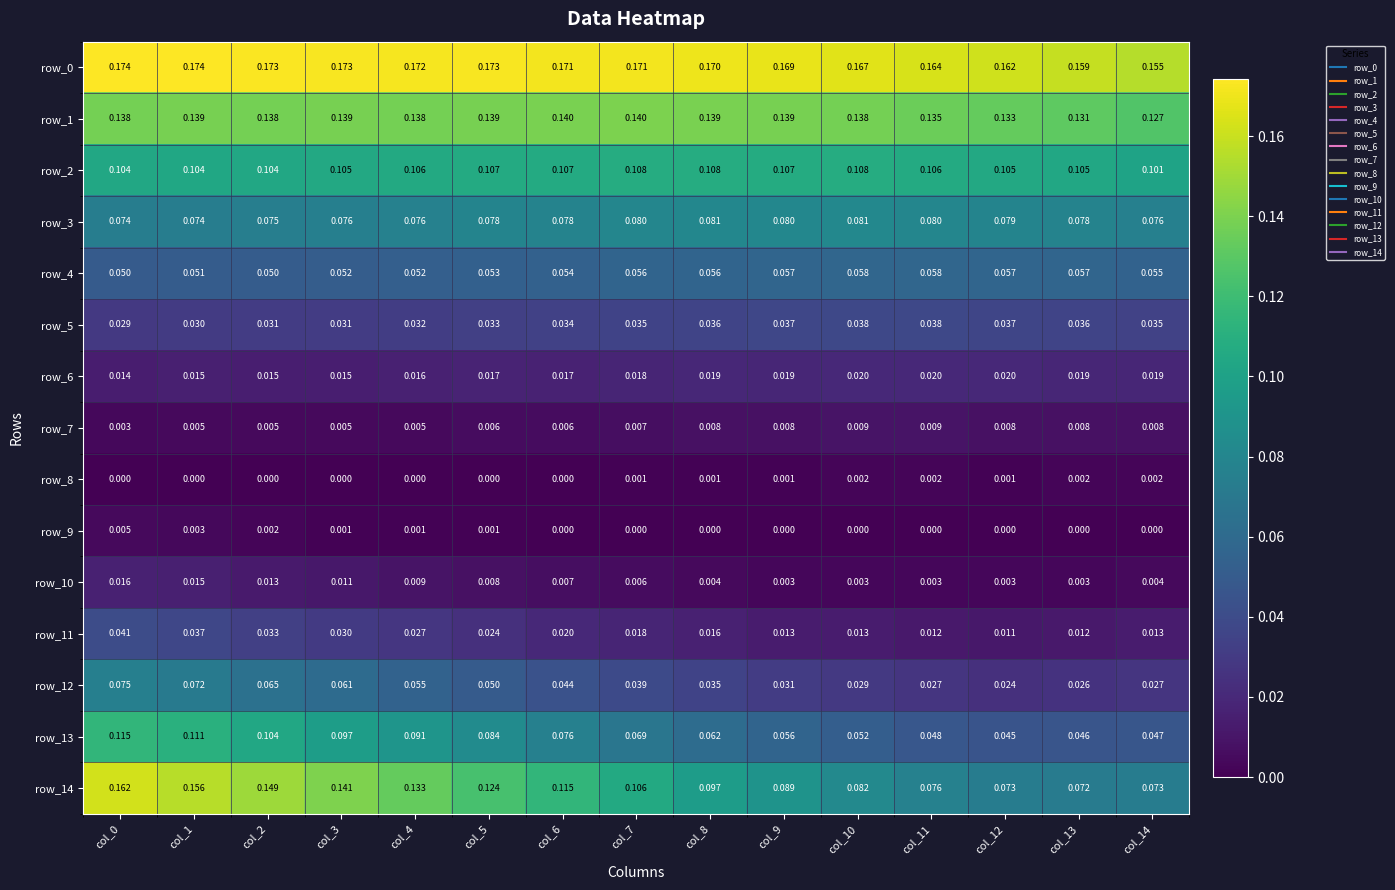

Is the value of row_8 at col_11 greater than the value of row_0 at col_0?

No